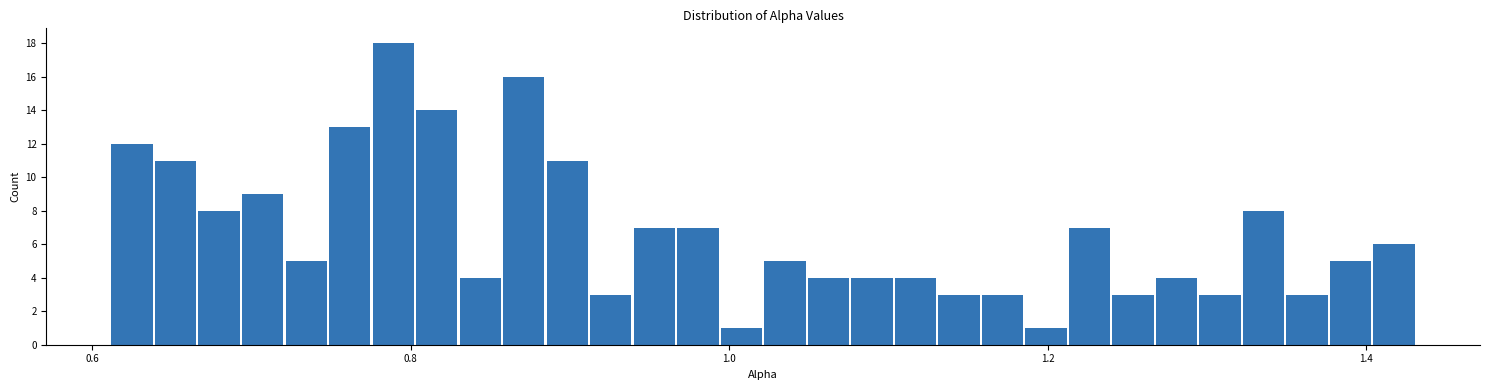

Around what value on the x-axis is the tallest bar? Give the approximate position of its centre, as read against the axis.

0.78